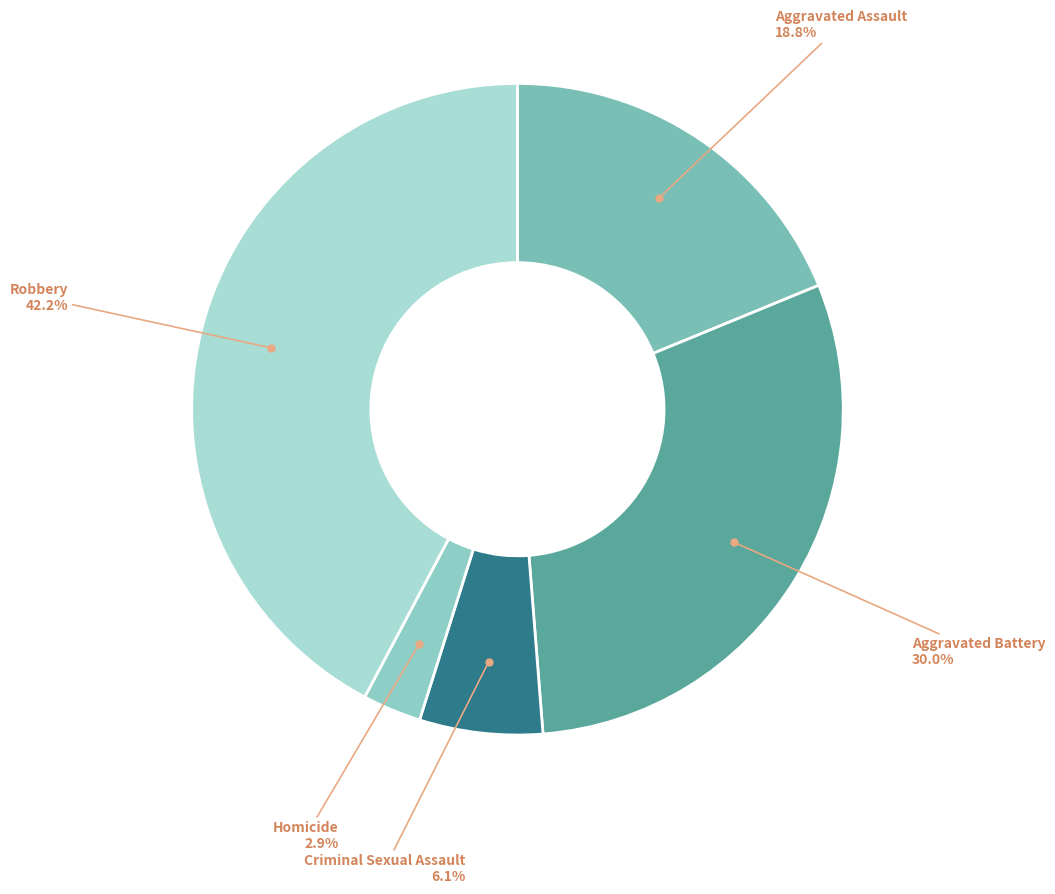

Is there any slice that represents more than half of the pie?

No